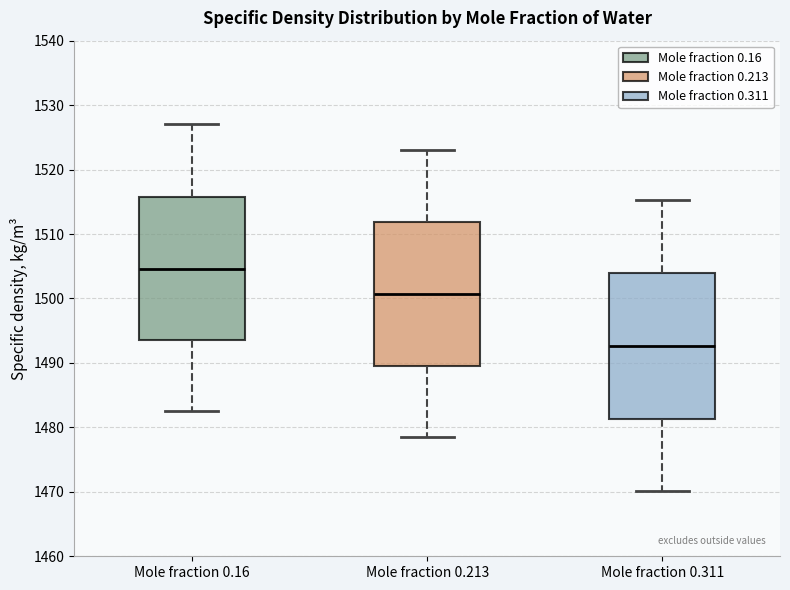

Which box's median line is the highest?

Mole fraction 0.16